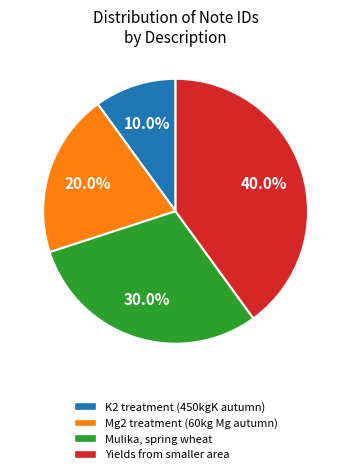

What portion of the pie excludes Yields from smaller area?

60.0%